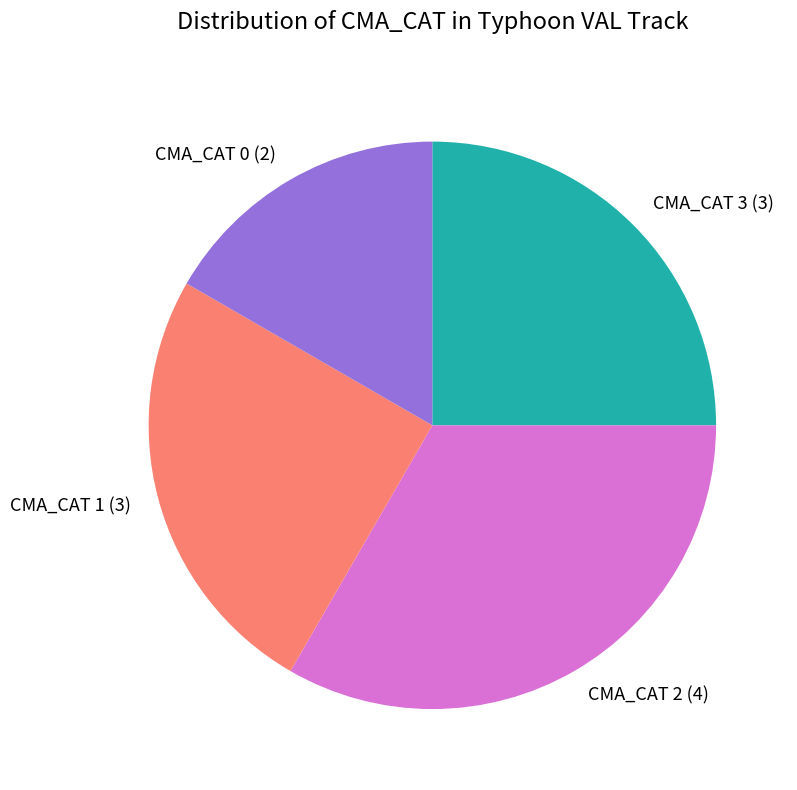

Is it true that CMA_CAT 1 (3) is 25% of the pie?

True